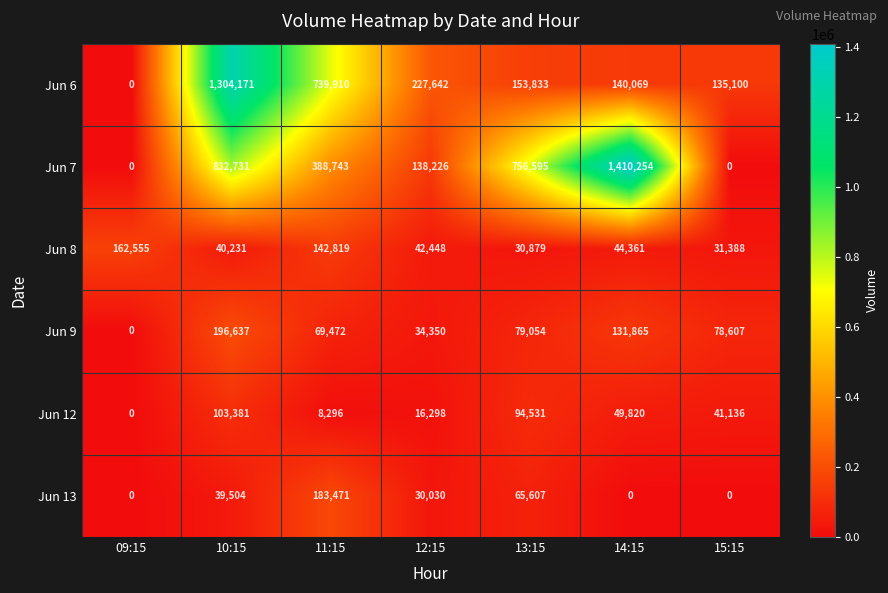

The Jun 8 series shows 41119 at 13:15. True or false?

False